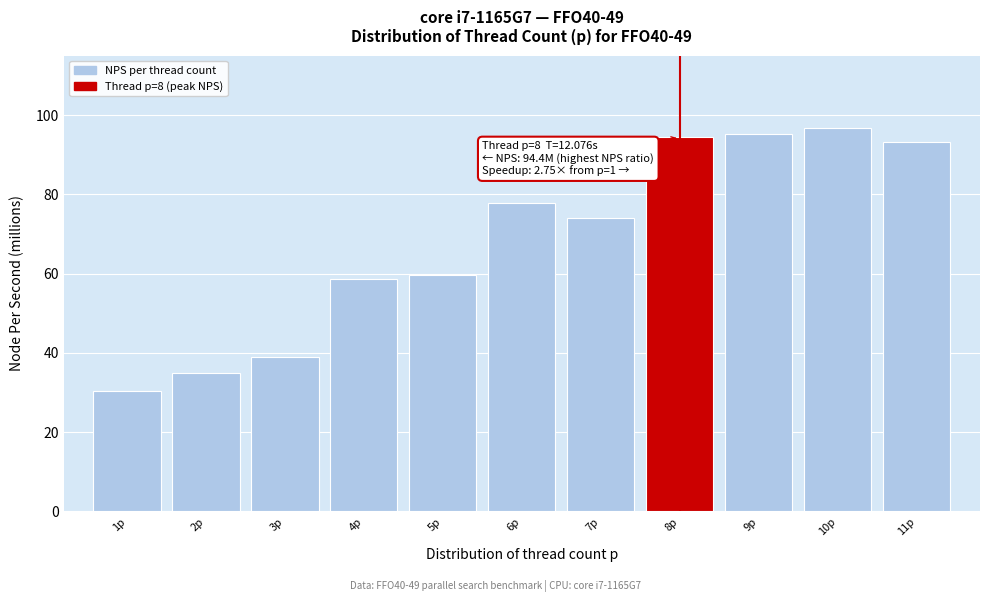

Reading left to right, extract all data points from this chart.

1p=30.3	2p=34.9	3p=39.0	4p=58.7	5p=59.8	6p=77.9	7p=74.1	8p=94.4	9p=95.2	10p=96.9	11p=93.1